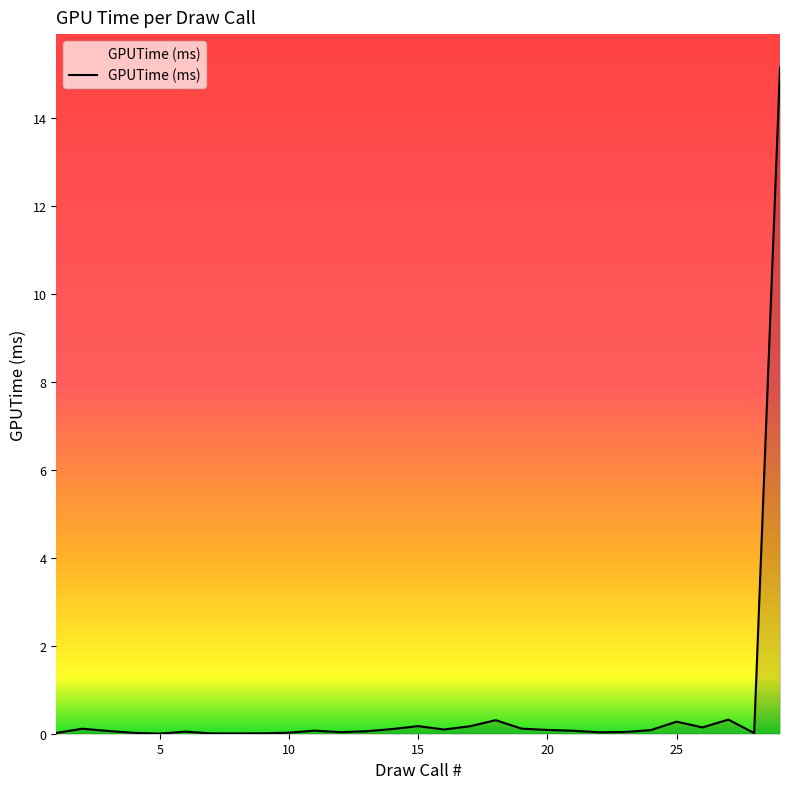

What is the value of the 27th point from the left?

0.3